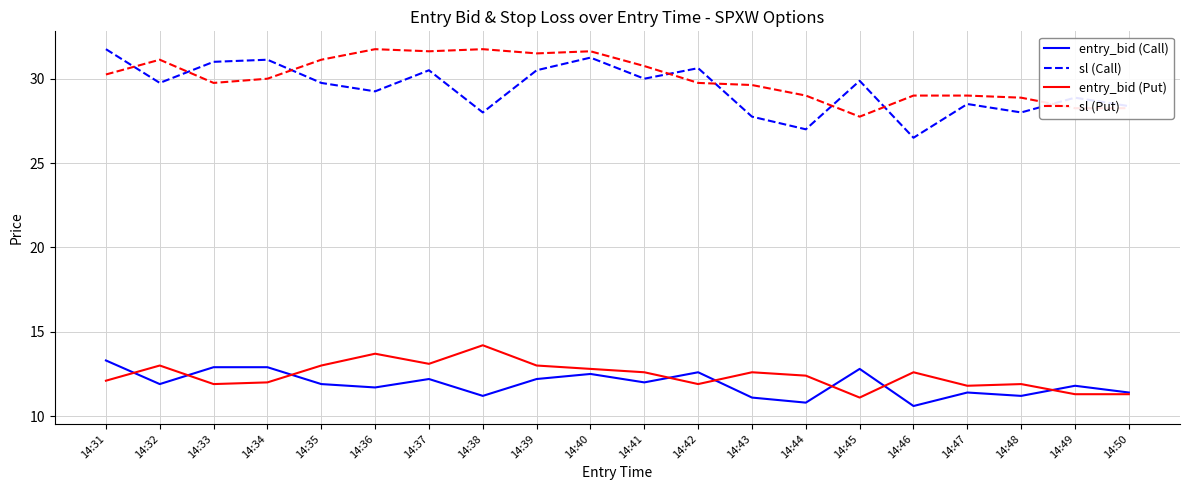

Where is the first local minimum for sl (Call)?

14:32